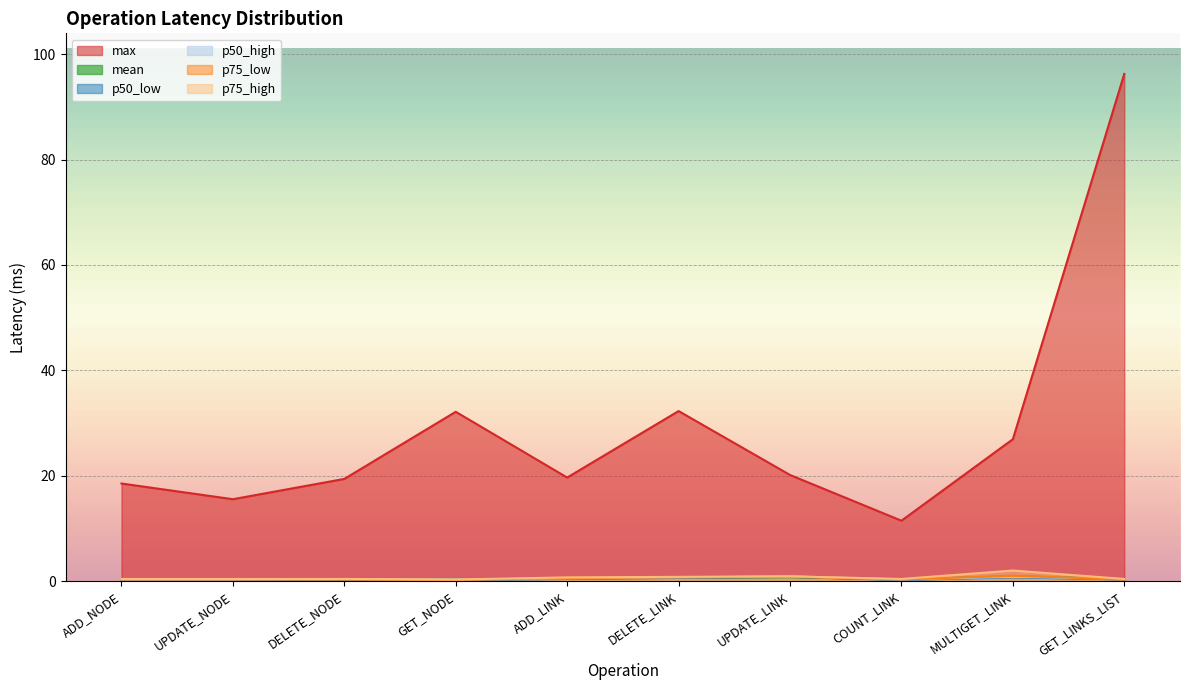

What is the difference between the max values at GET_NODE and ADD_NODE?

13.6